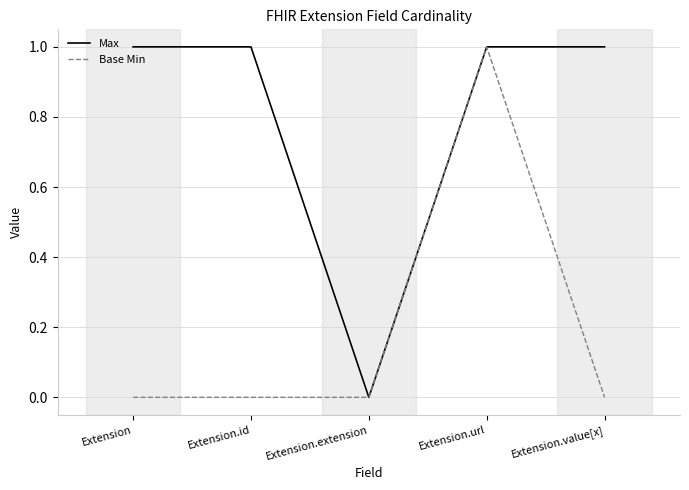

Is this an area chart (filled region under the line)?

No